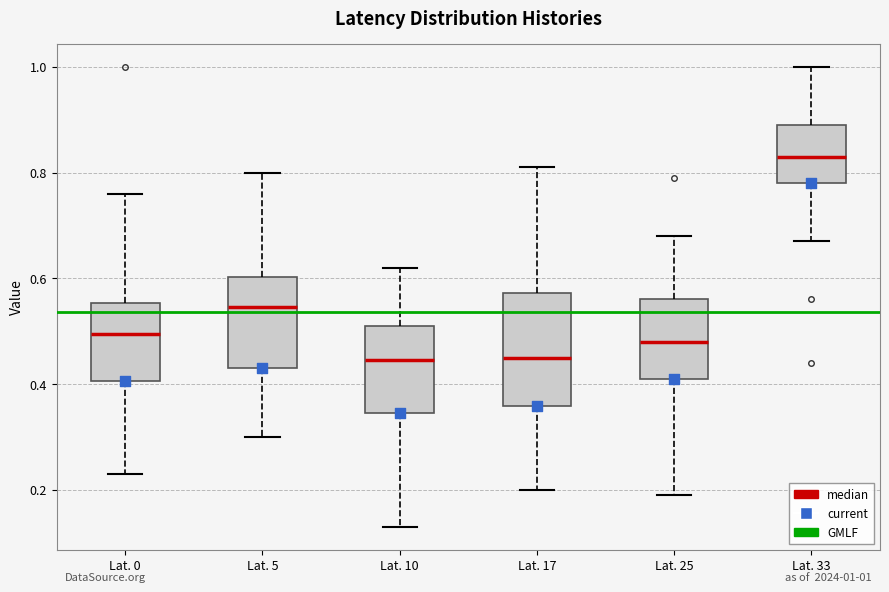

Which box is the tallest, from its lower edge to its upper edge?

Lat. 17